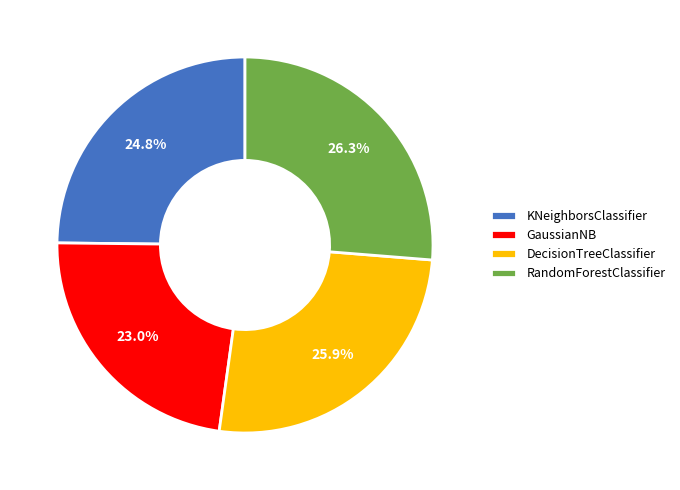

Which slice is the smallest?

GaussianNB